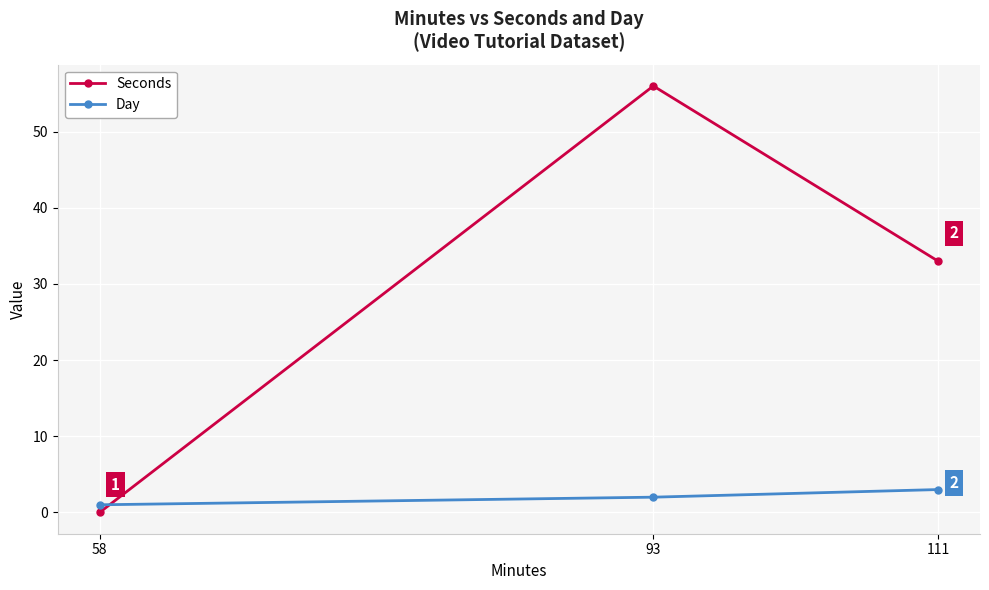

Where is Day nearest to the value 2?

93